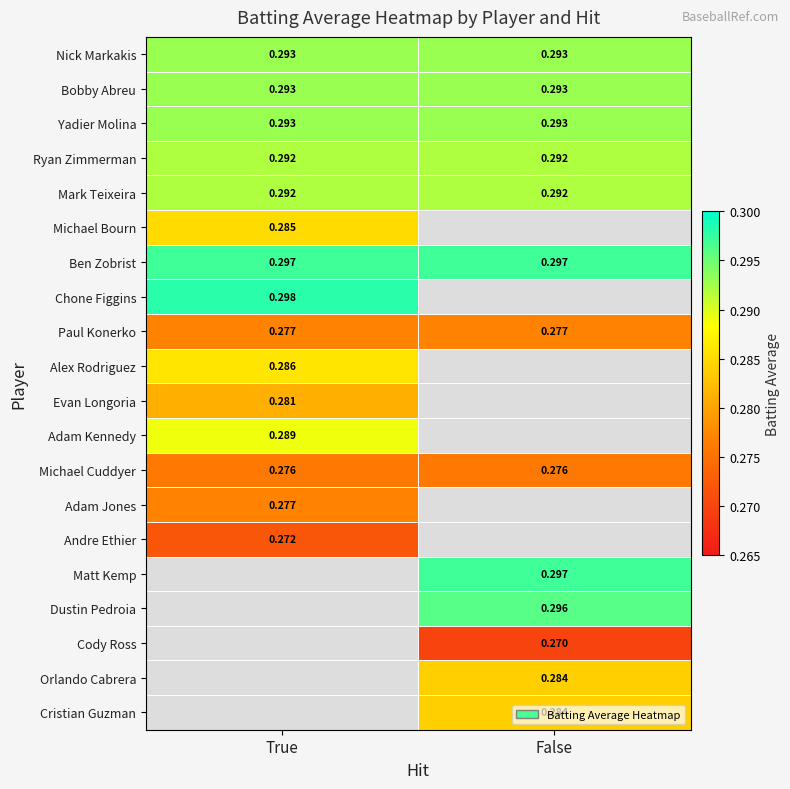

What is the average value of the Ben Zobrist series?

0.3